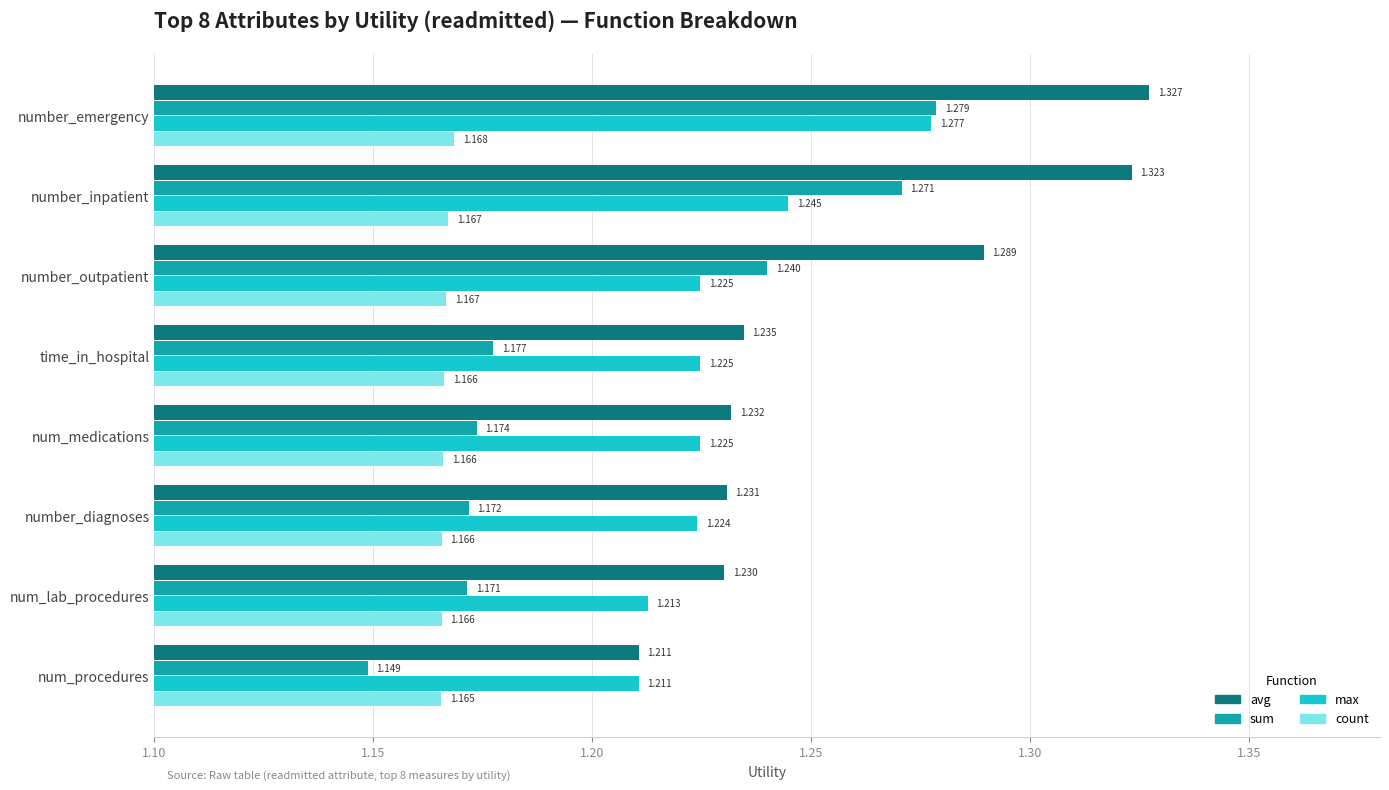

Which label corresponds to the largest value in the chart?

number_emergency